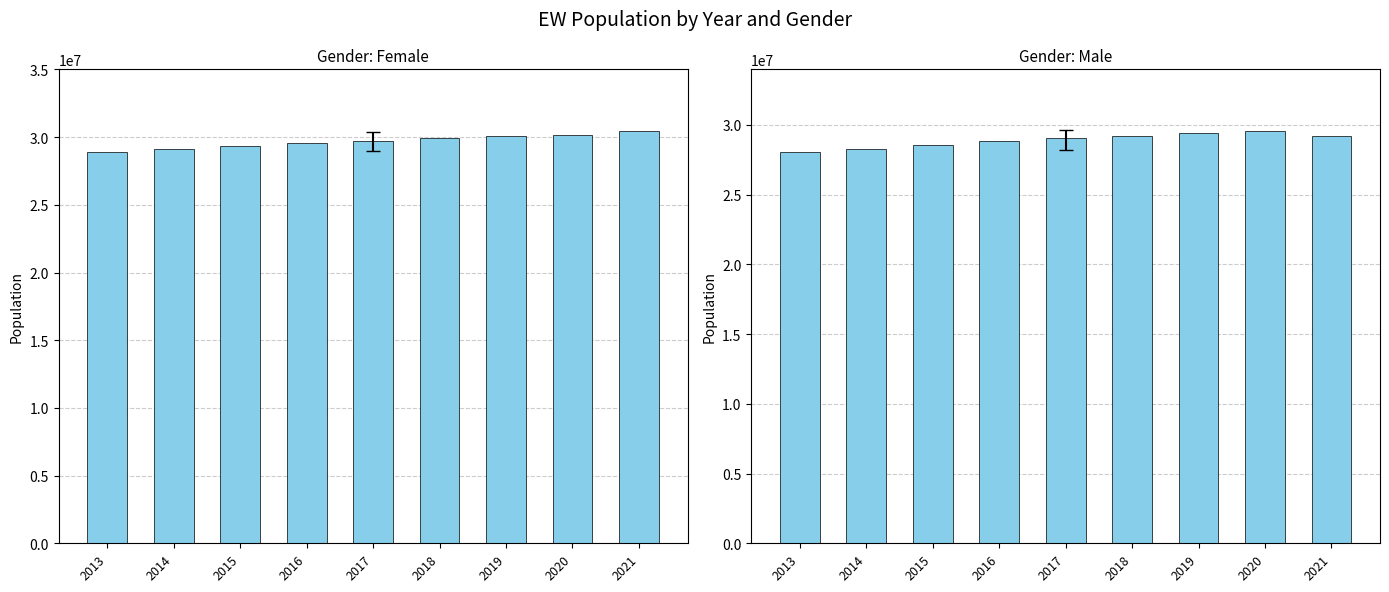

At 2017, list the series in order from smallest to largest.

Male, Female